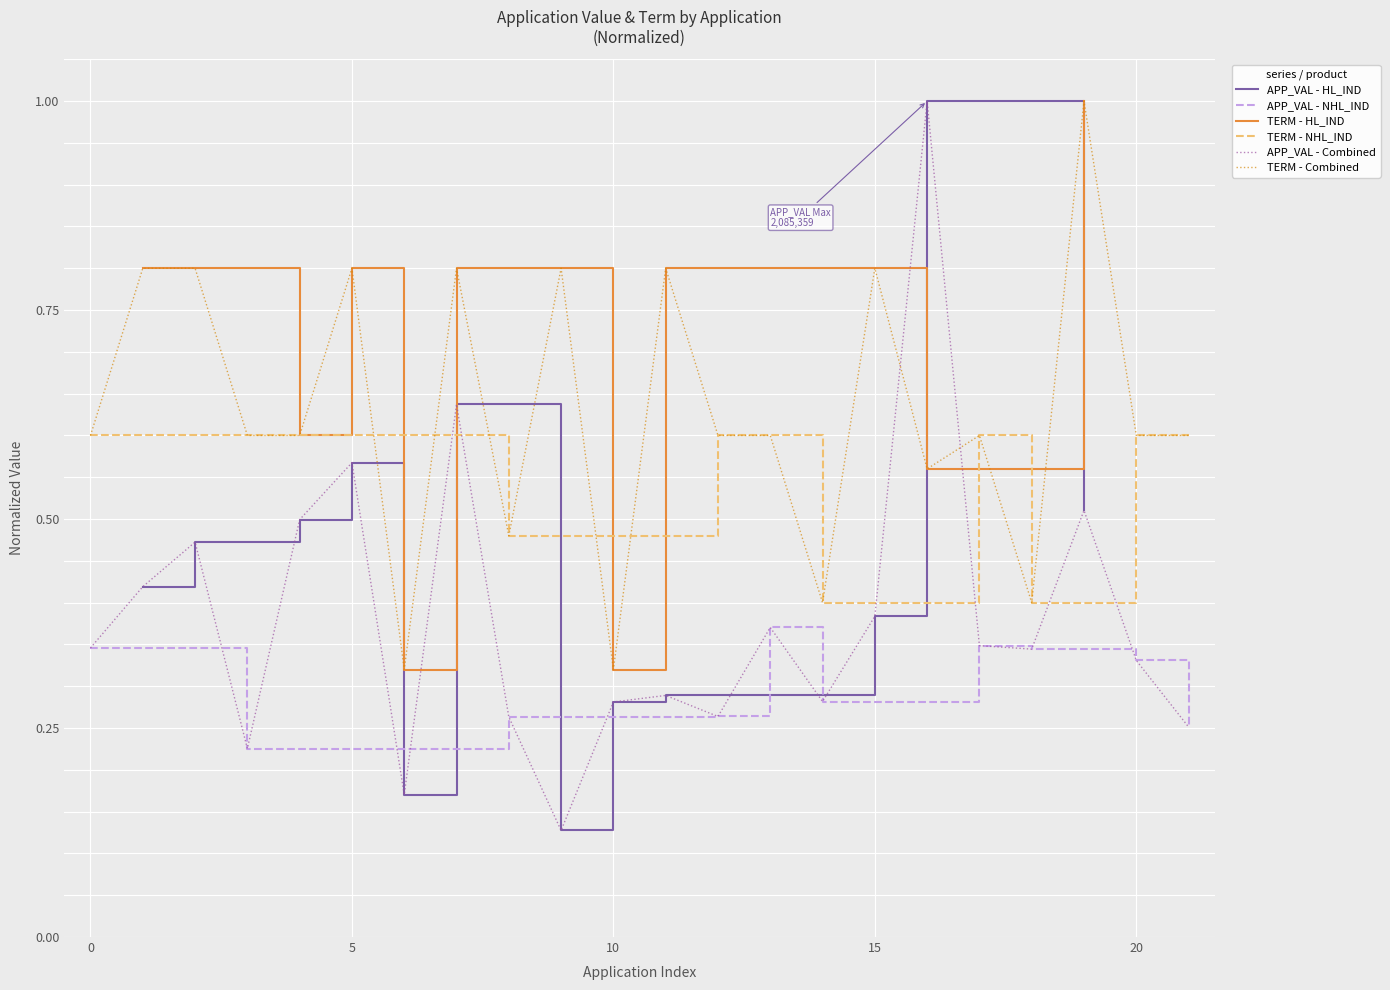

After their last crossing, which series has the higher values: APP_VAL or TERM?

TERM